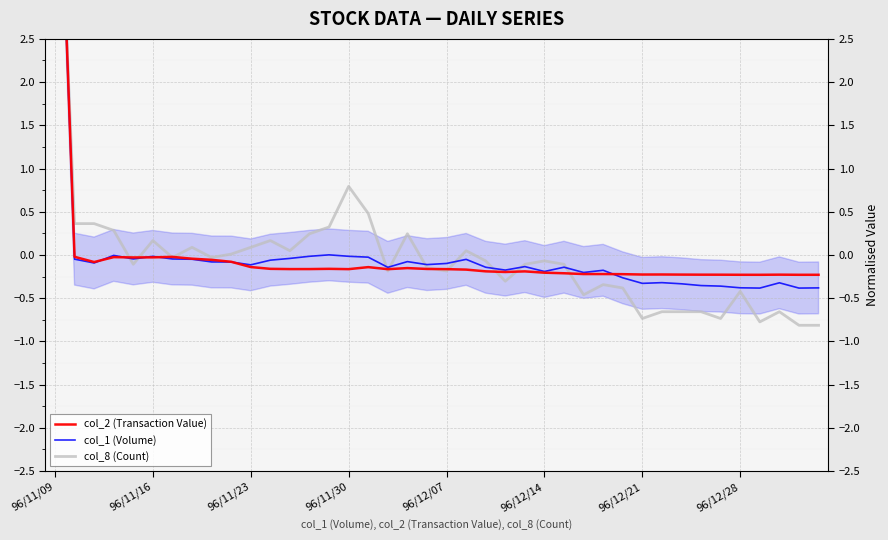

Where does the col_1 (Volume) series first go above 0?

96/11/09